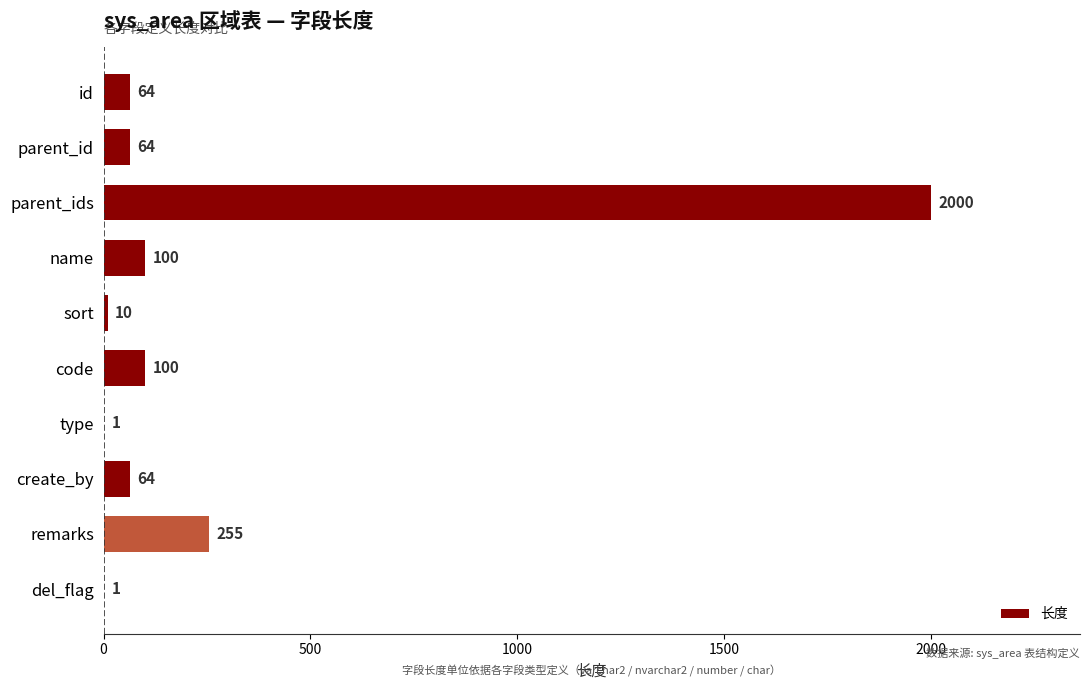

True or false: the data shows 3432 at parent_ids.

False